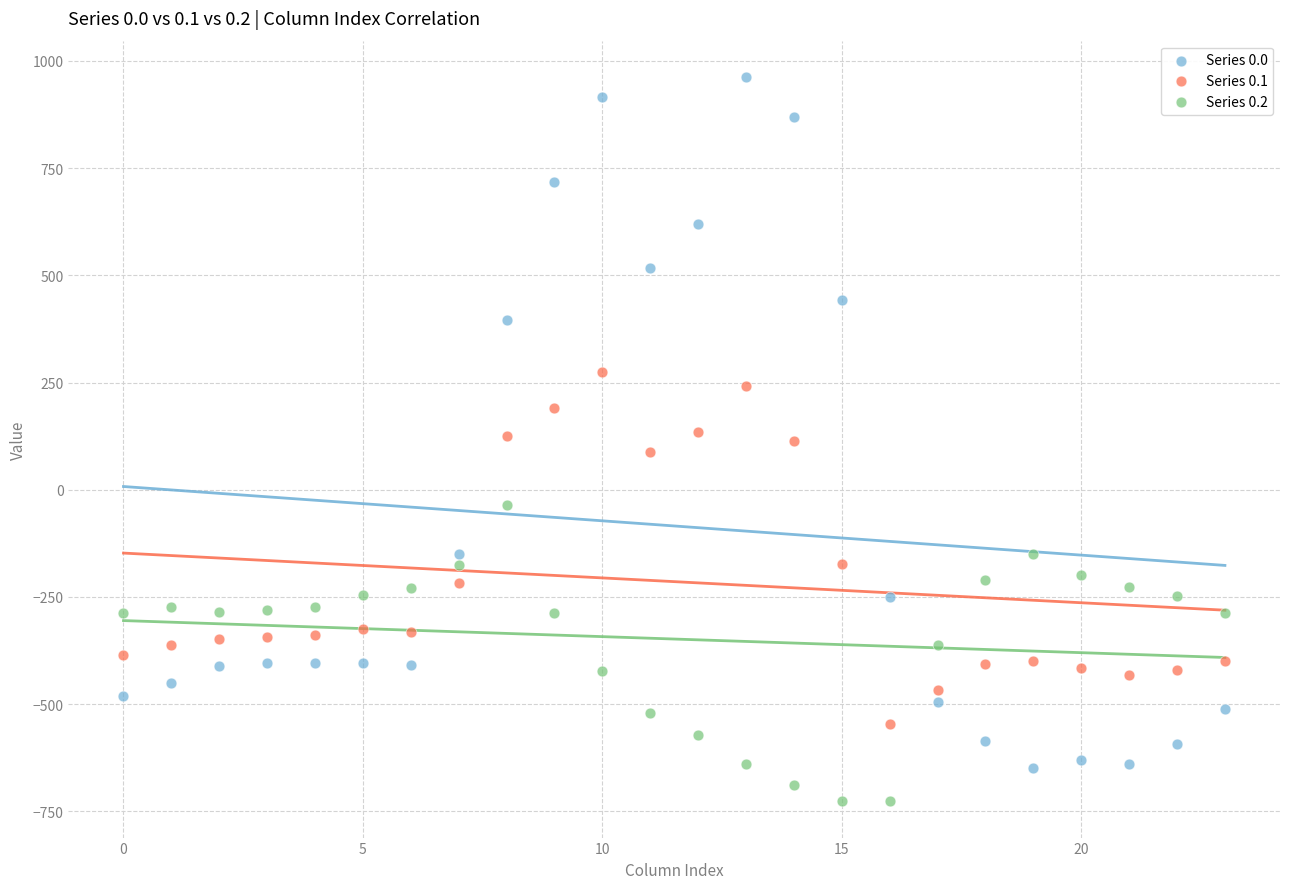

Which series contains the lowest Y value?

Series 0.2